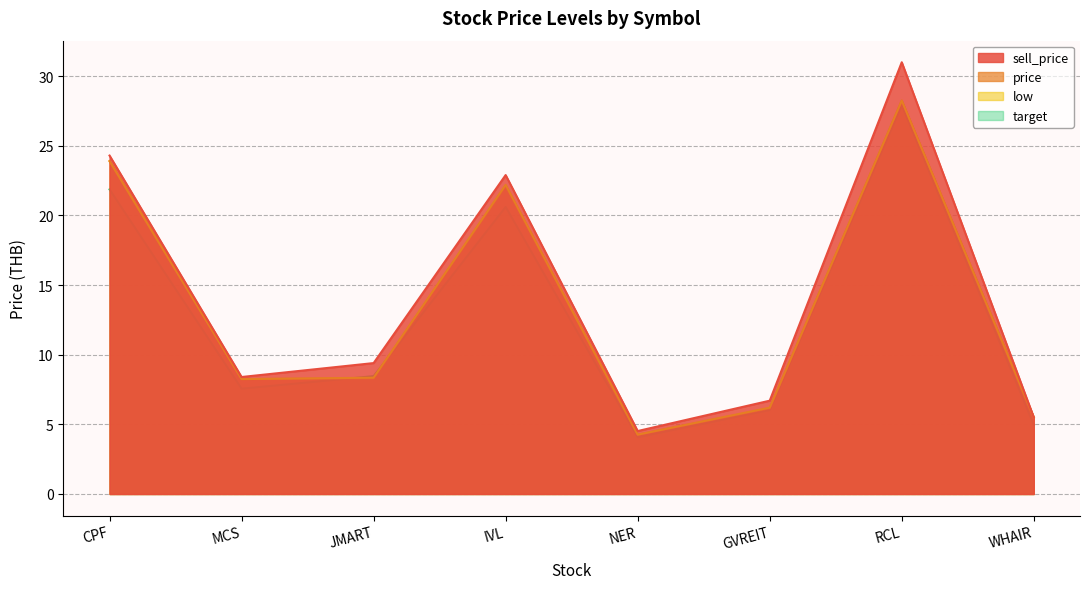

Is it true that sell_price equals 16.2 at JMART?

False